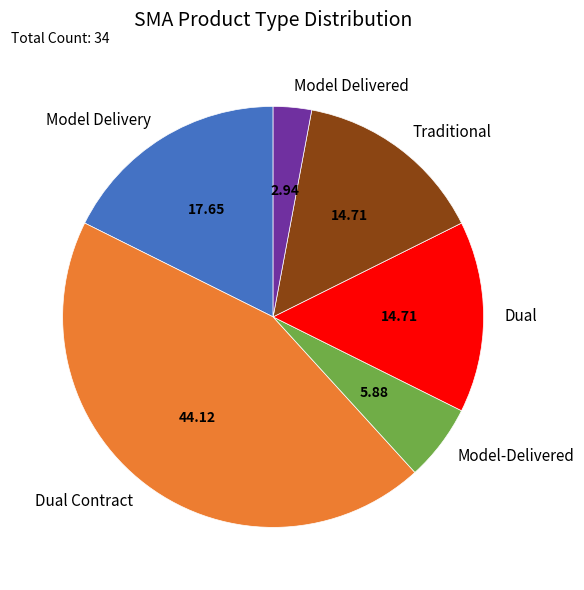

Which has a higher value, Traditional or Model Delivery?

Model Delivery